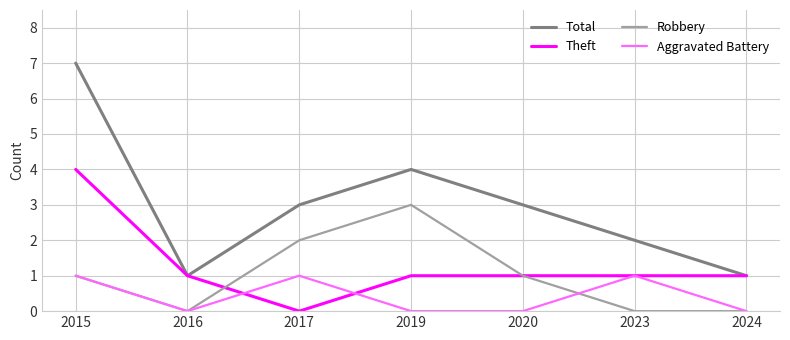

Rank the series by their maximum value, from highest to lowest.

Total, Theft, Robbery, Aggravated Battery